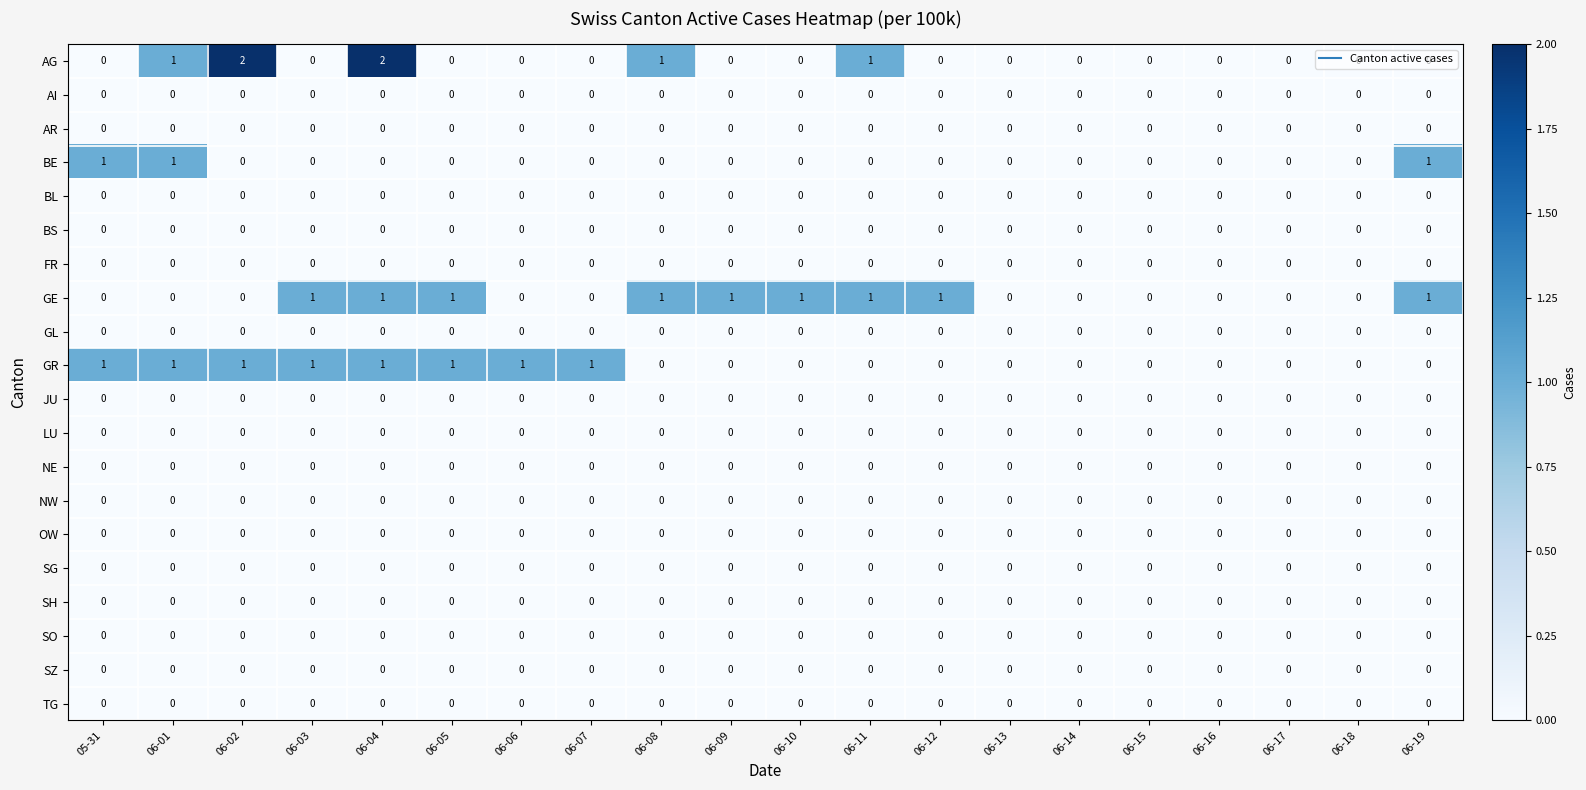

What is the total value across all series at 06-01?

3